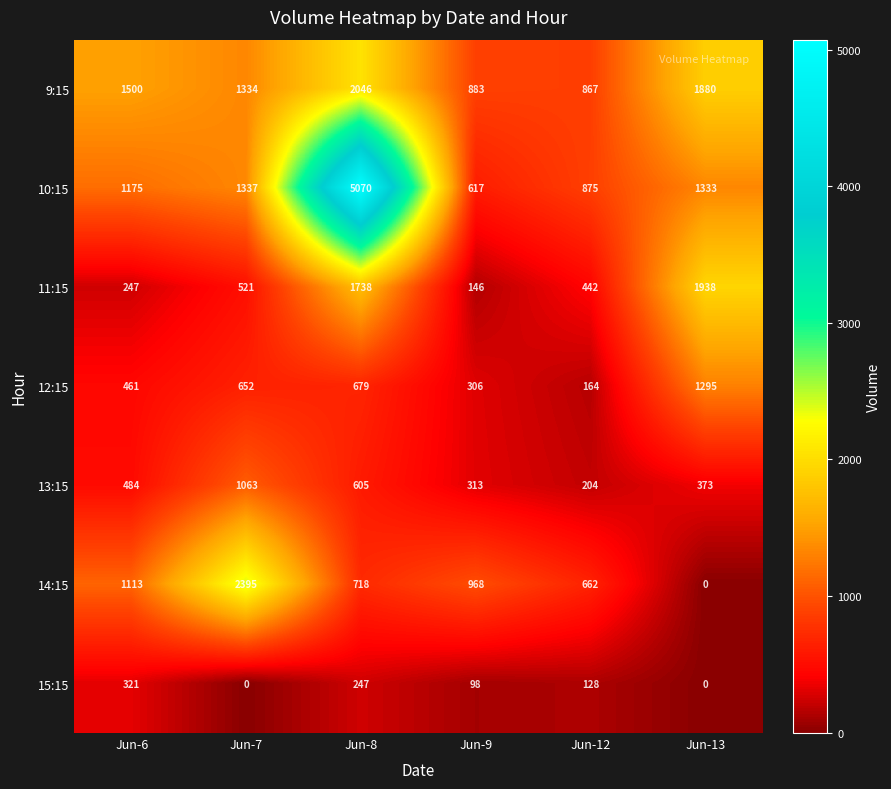

How many positive values does the 14:15 series have?

5